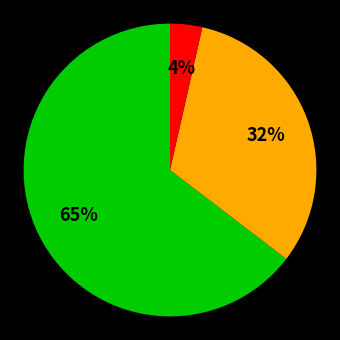

To the nearest percent, what is the average slice percentage?

33%